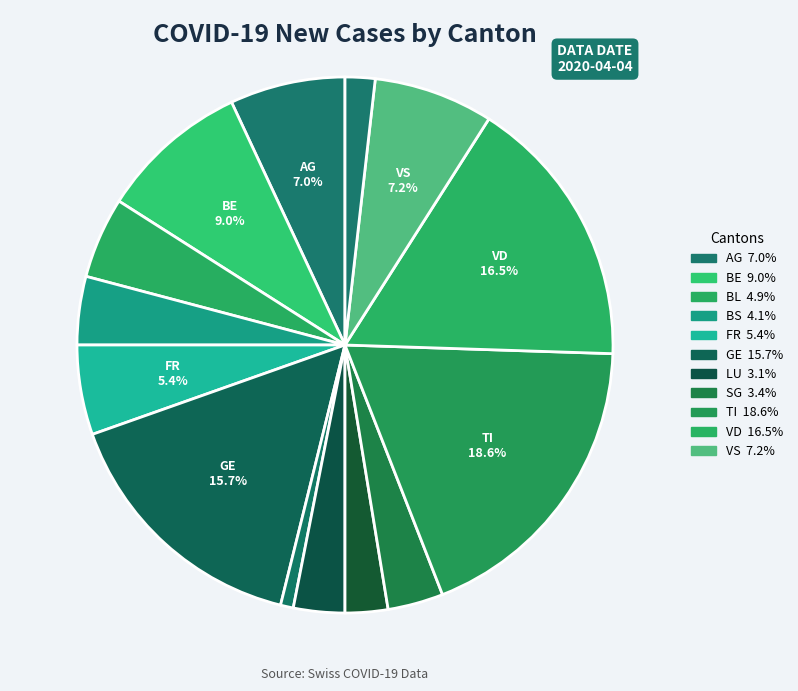

How many slices are in this pie chart?

14